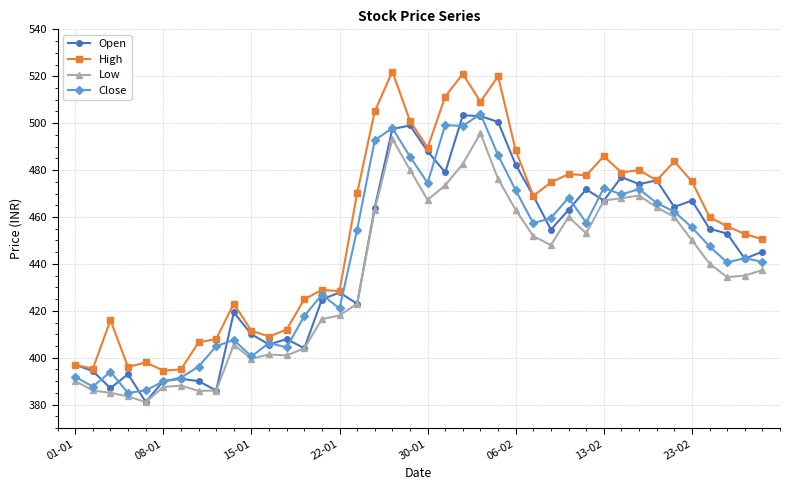

True or false: Low and High intersect in this chart.

False